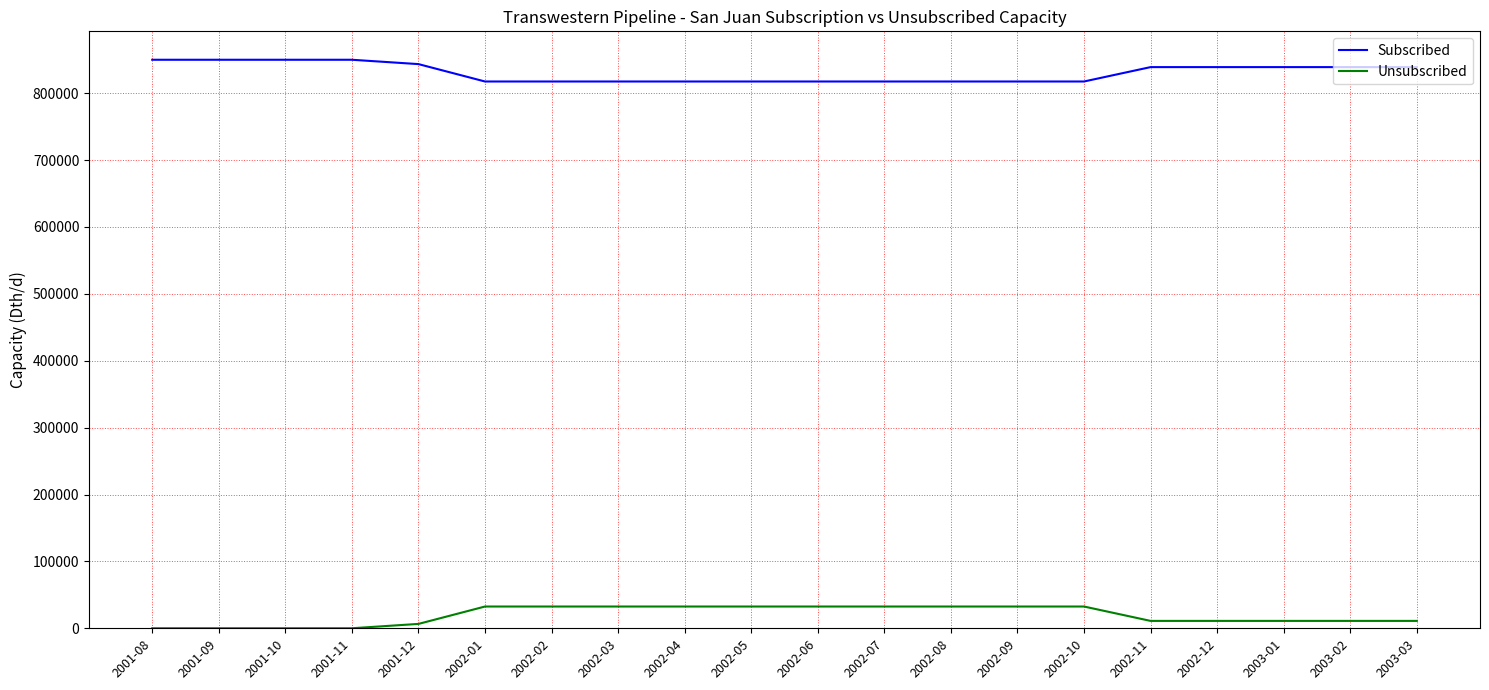

What is the difference between the maximum and minimum values in the Subscribed series?

32500